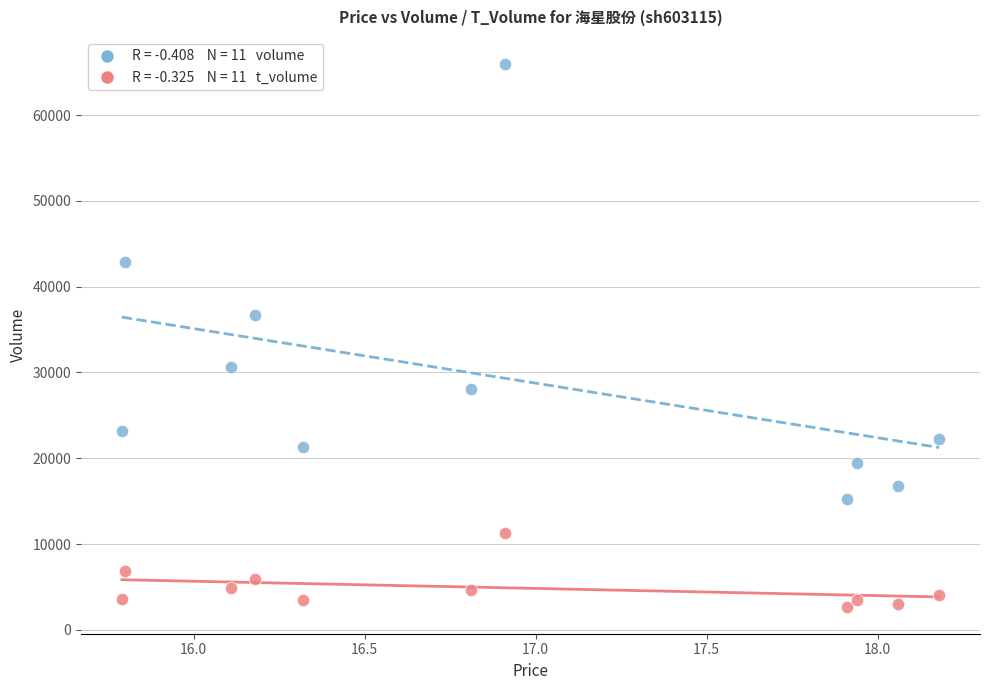

Across all series, what Y value is closest to 34329?

36751